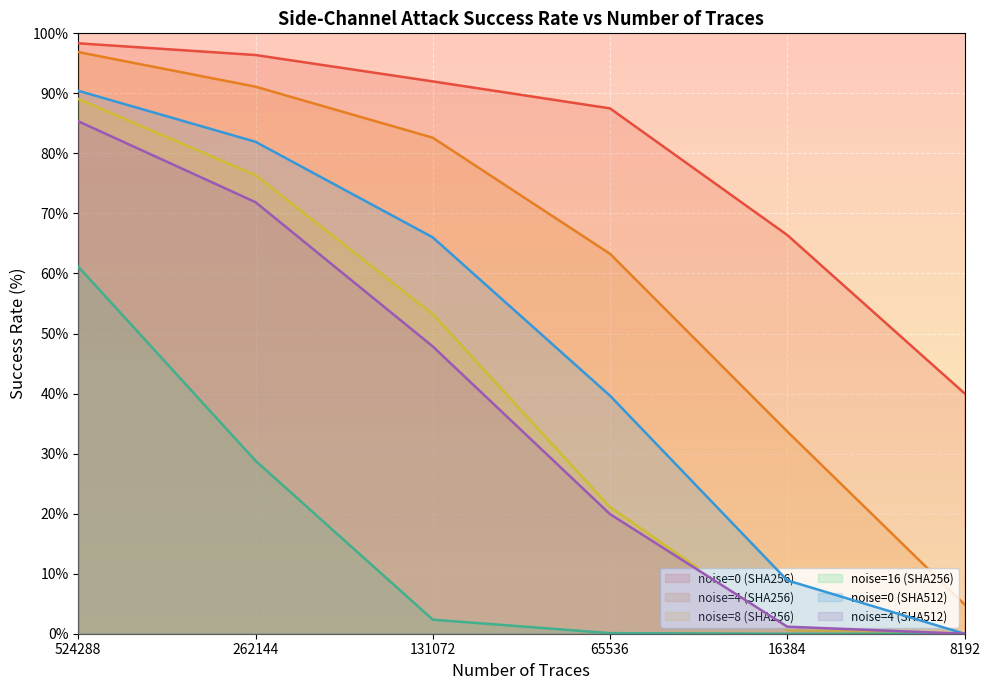

Where does the noise=4 (SHA512) series first go above 47?

524288